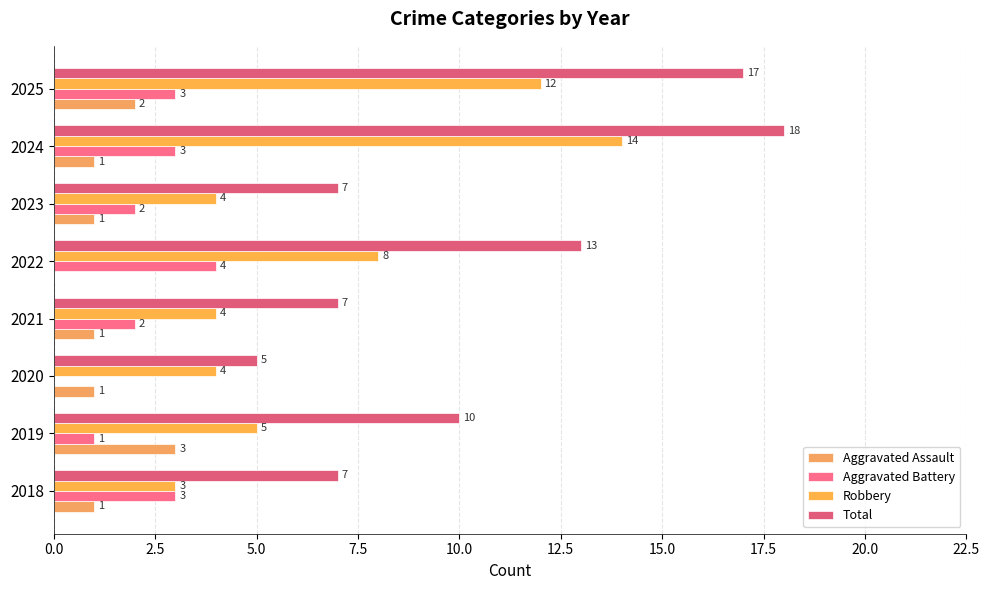

What are all the series names shown in the legend?

Aggravated Assault, Aggravated Battery, Robbery, Total